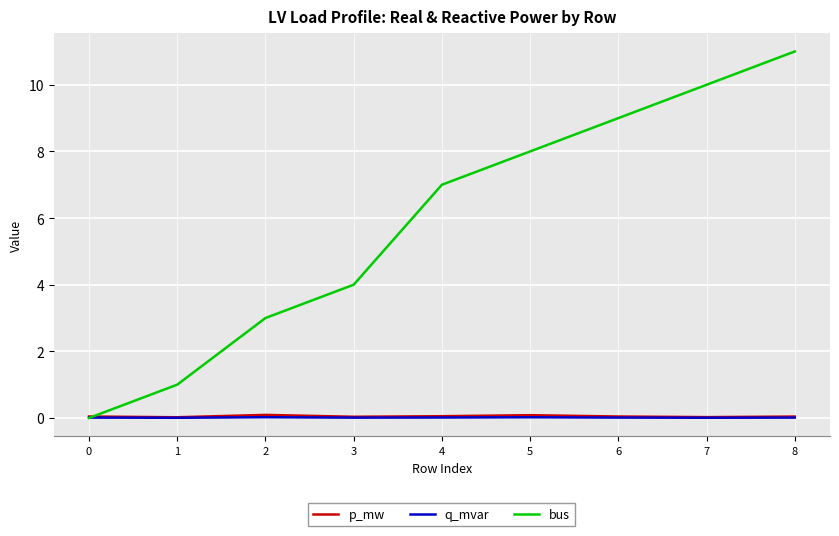

Between 2 and 8, which series saw the biggest shift?

bus